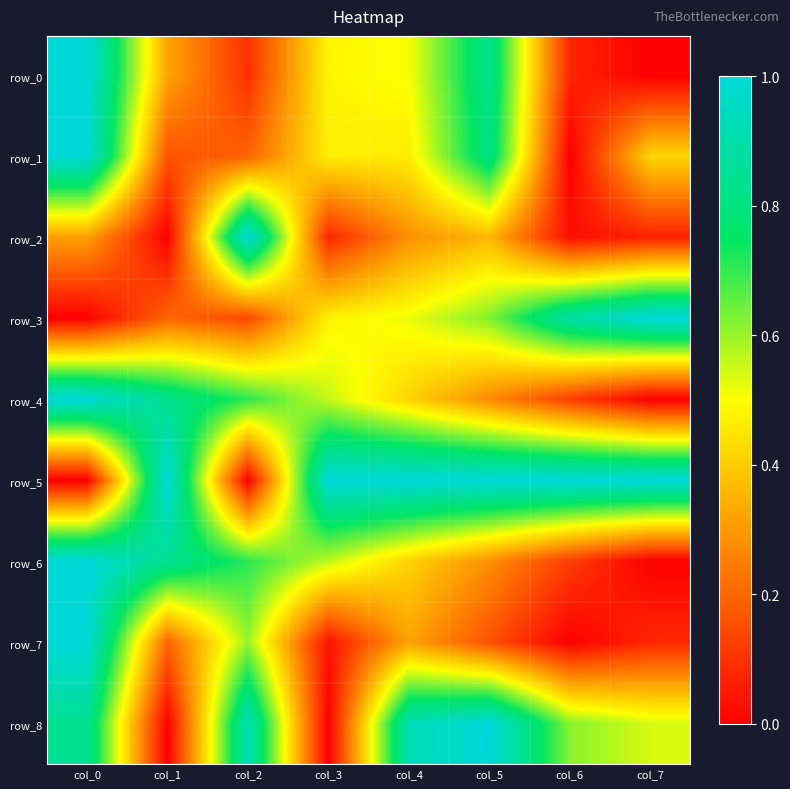

What is the approximate value of row_5 at col_4?

1.0